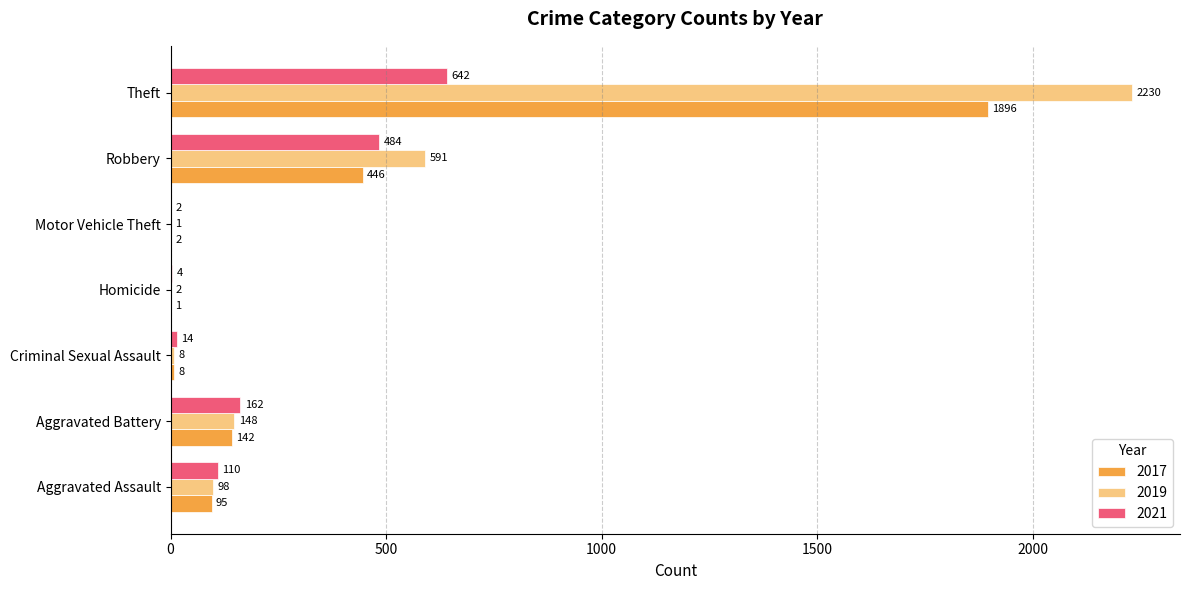

Count the number of categories in the chart.

7